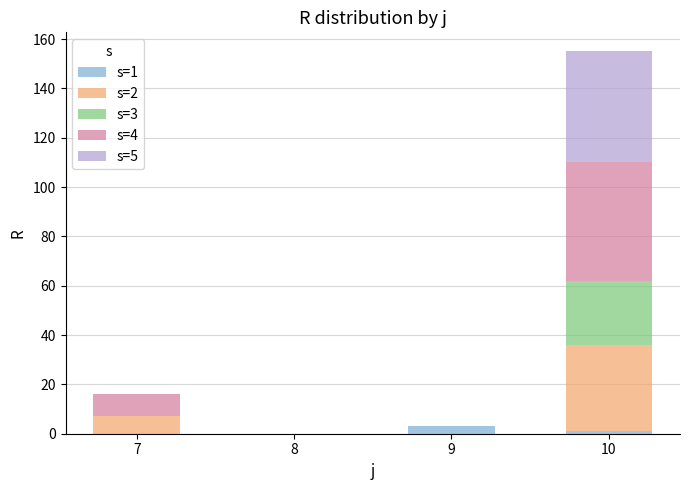

At which category is the sum across all series the highest?

10